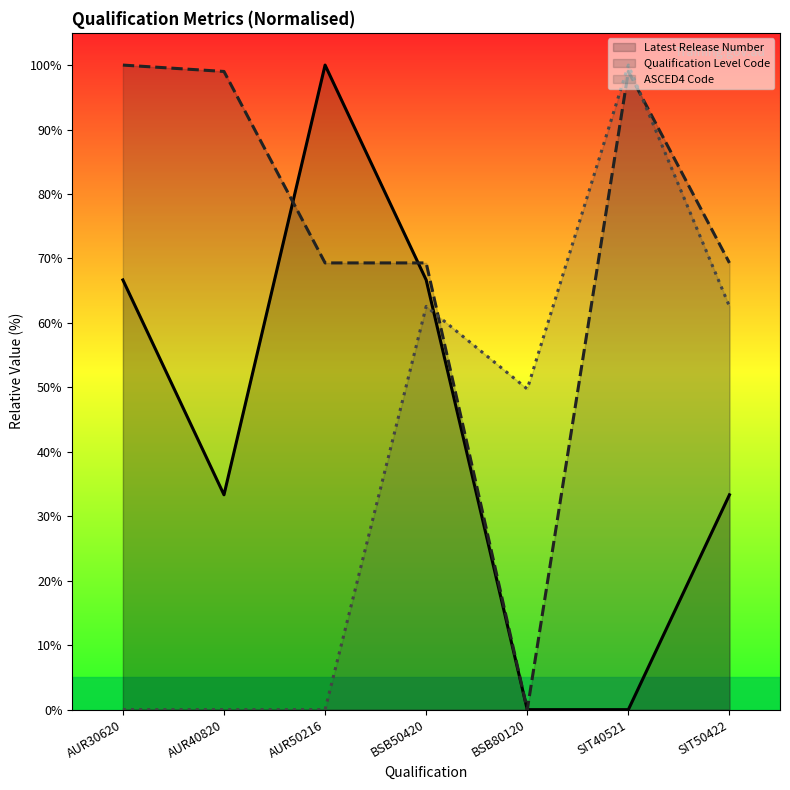

Between which two adjacent categories do Qualification Level Code and ASCED4 Code first intersect?

BSB50420 and BSB80120